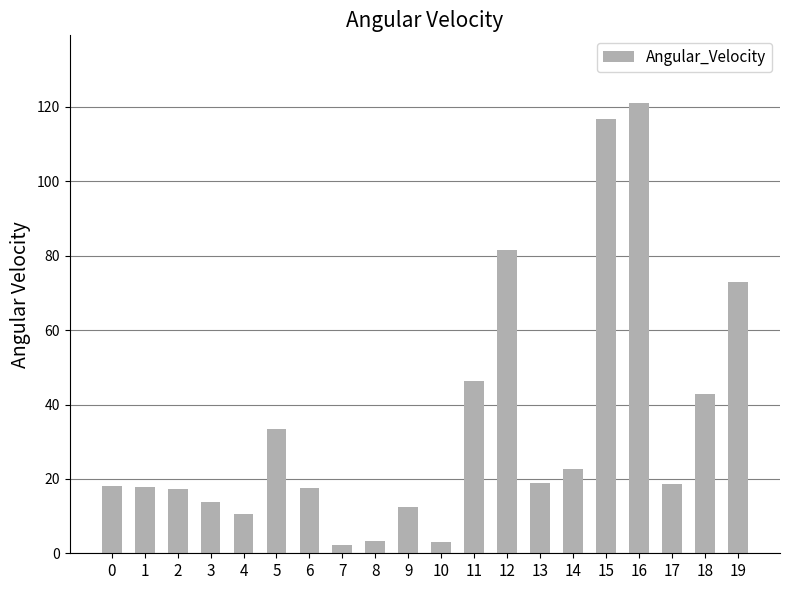

What is the value of the 9th bar from the left?

3.4